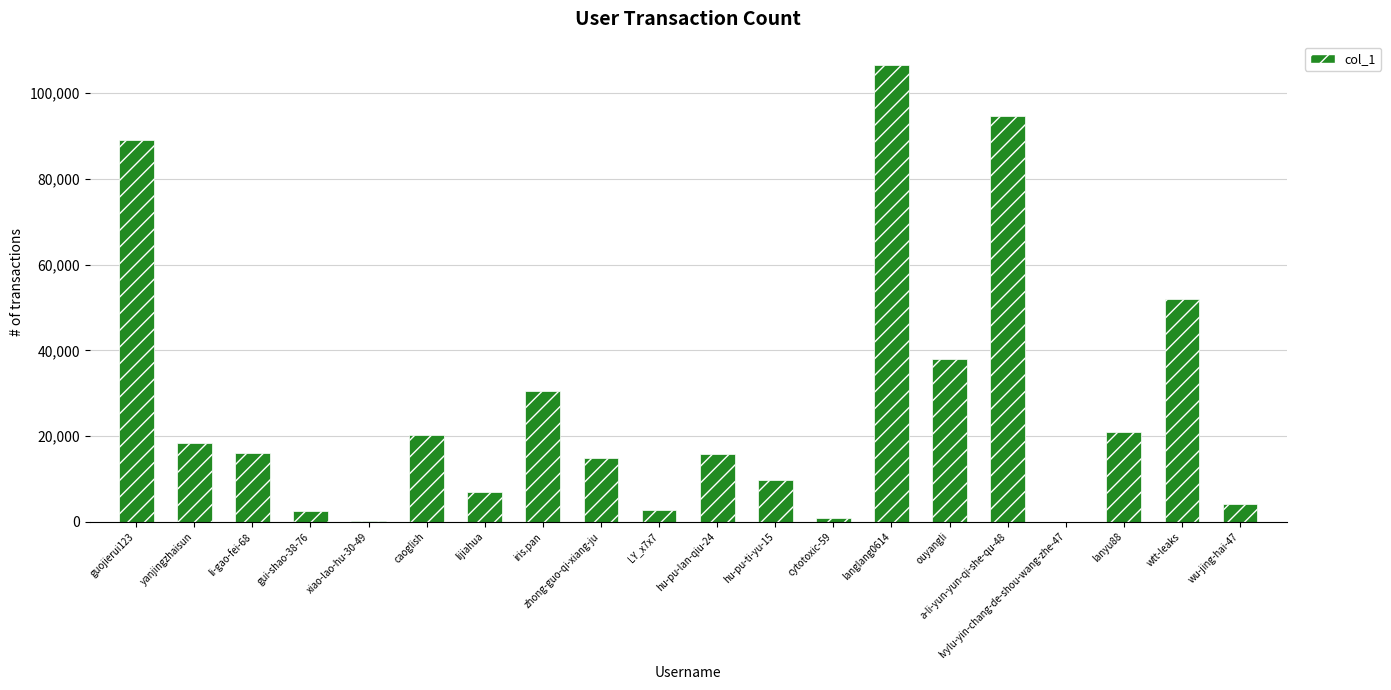

What is the change in value from hu-pu-ti-yu-15 to wu-jing-hai-47?

-5663